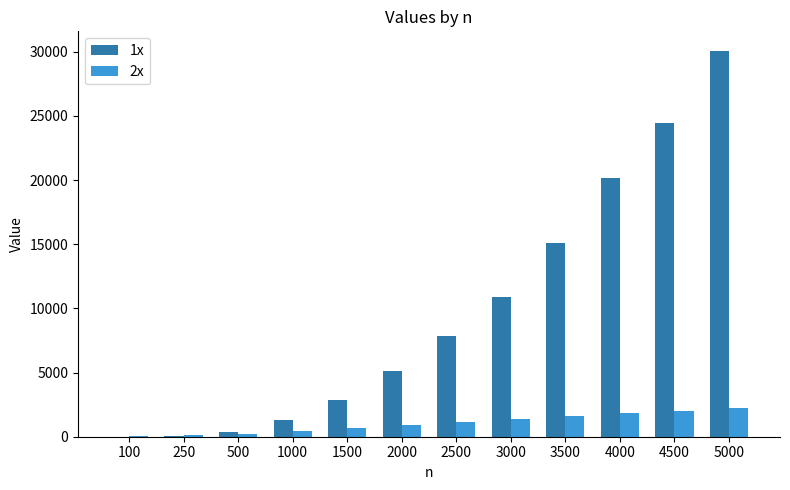

Is it true that 2x equals 2028 at 4500?

True